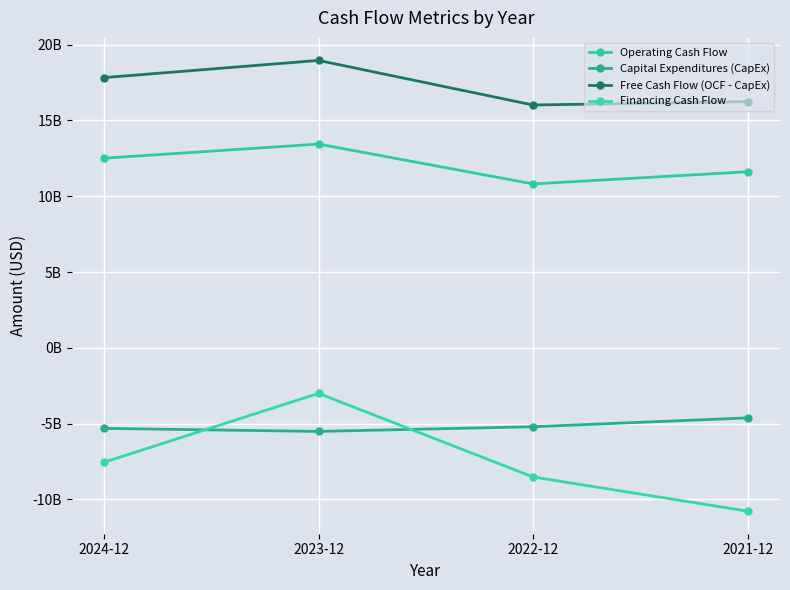

What are all the series names shown in the legend?

Operating Cash Flow, Capital Expenditures (CapEx), Free Cash Flow (OCF - CapEx), Financing Cash Flow